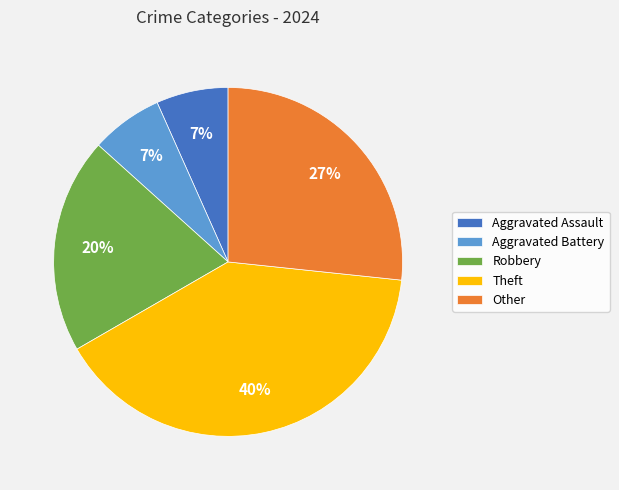

Does Theft account for over 50% of the chart?

No